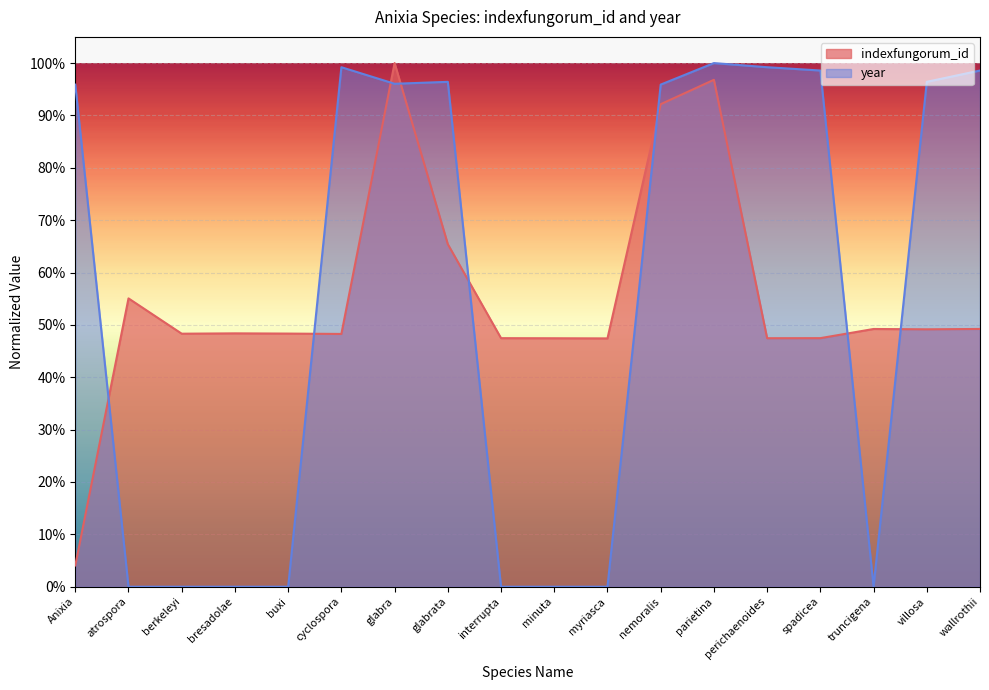

Between villosa and perichaenoides, which is larger?

villosa